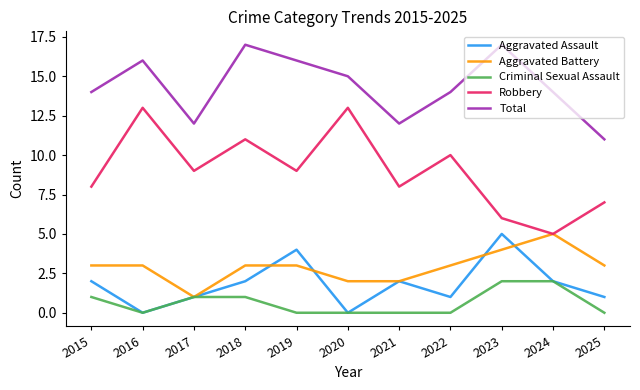

True or false: Aggravated Assault has a value of 0 at 2018.

False